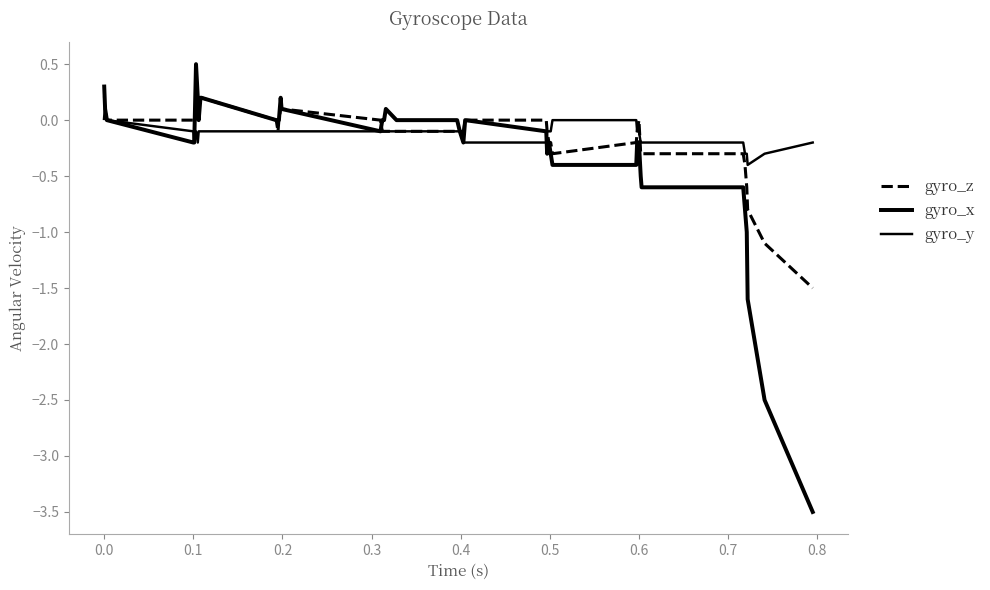

Where does the gyro_y series first go above 0?

−0.1